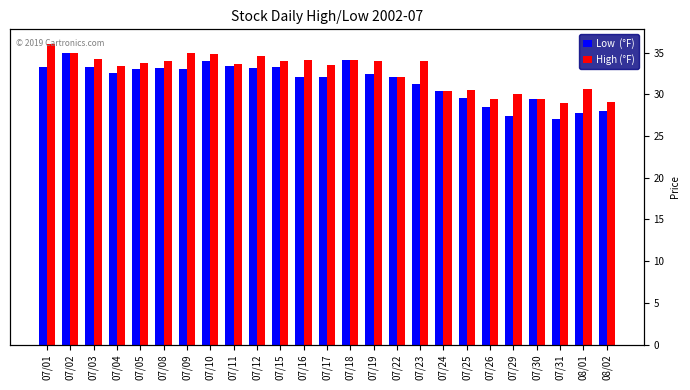

Which series has the widest spread of values?

Low  (°F)